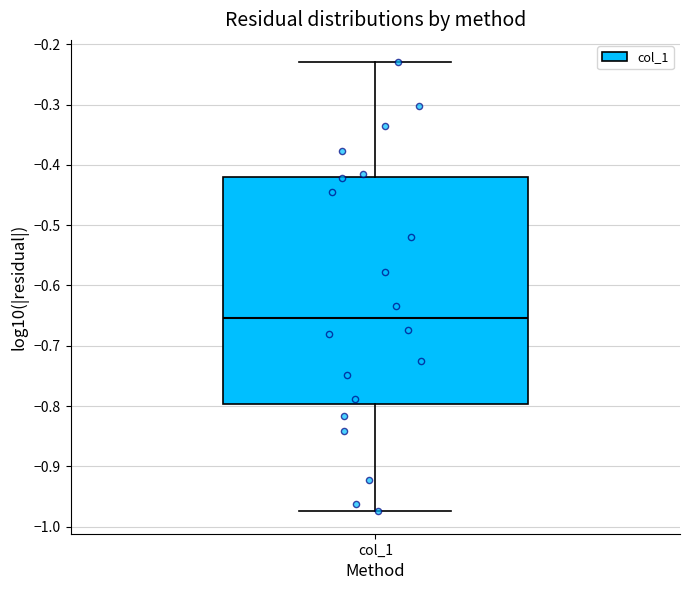

Where does the lower whisker of the box for col_1 end on the y-axis? The values are not printed on the chart, so give them approximately, as read against the axis.

-0.97